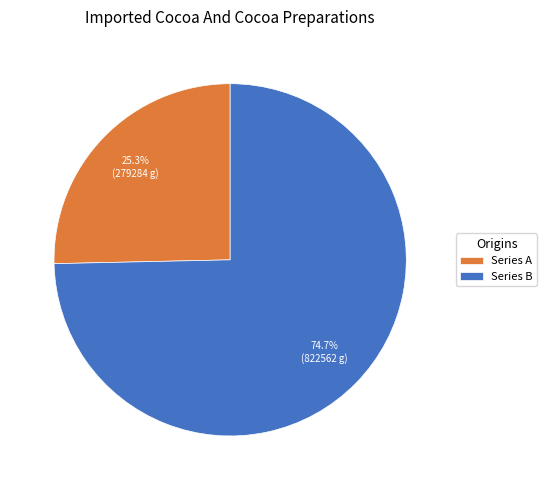

Rank the categories by value from lowest to highest.

Series A, Series B